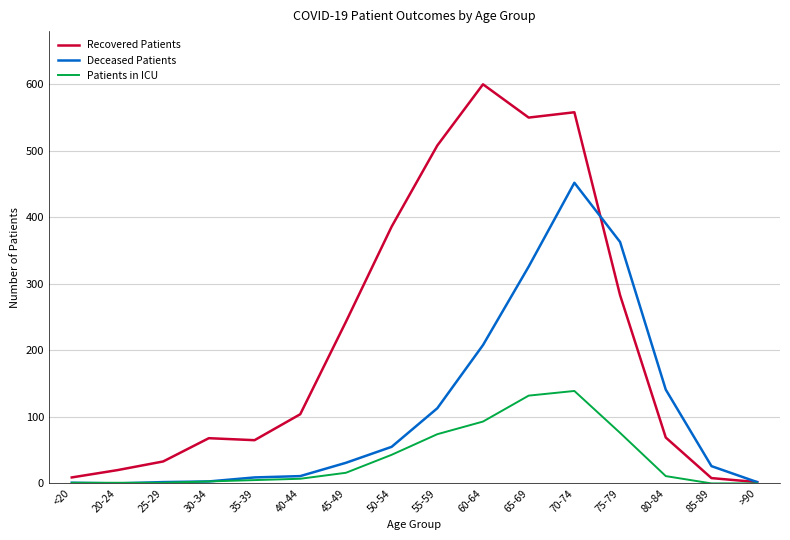

What are all the series names shown in the legend?

Recovered Patients, Deceased Patients, Patients in ICU